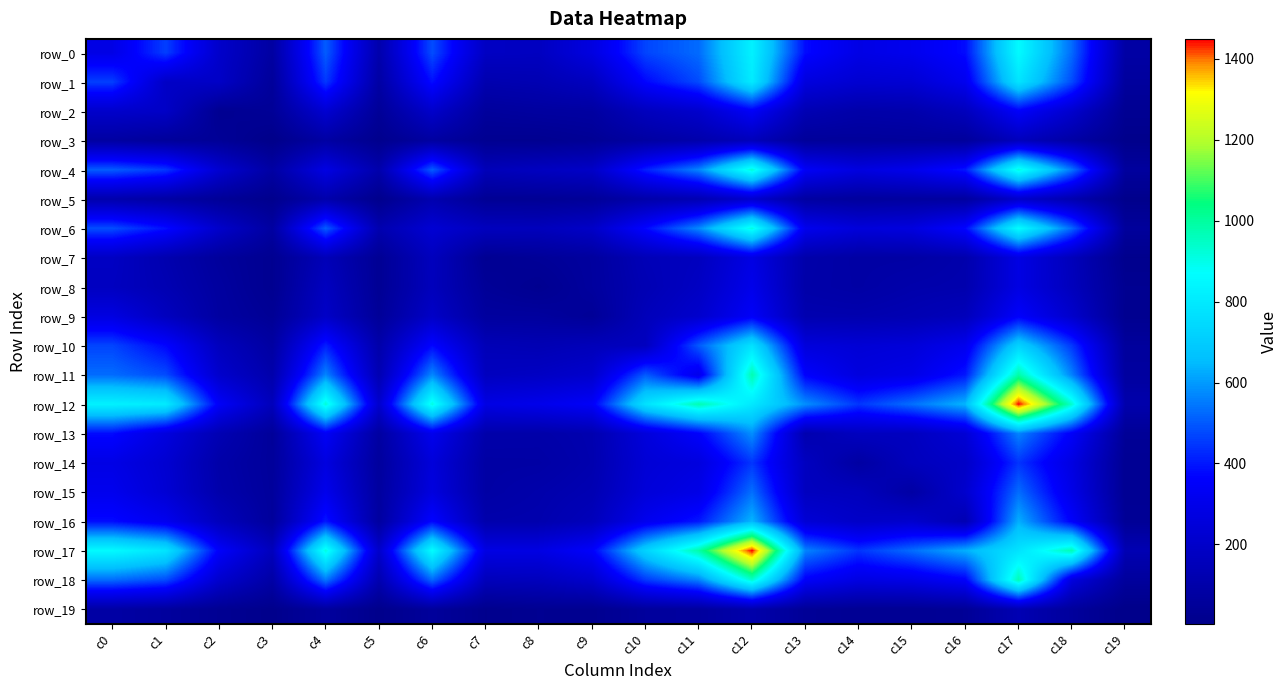

What is the difference between the row_3 values at c13 and c16?

6